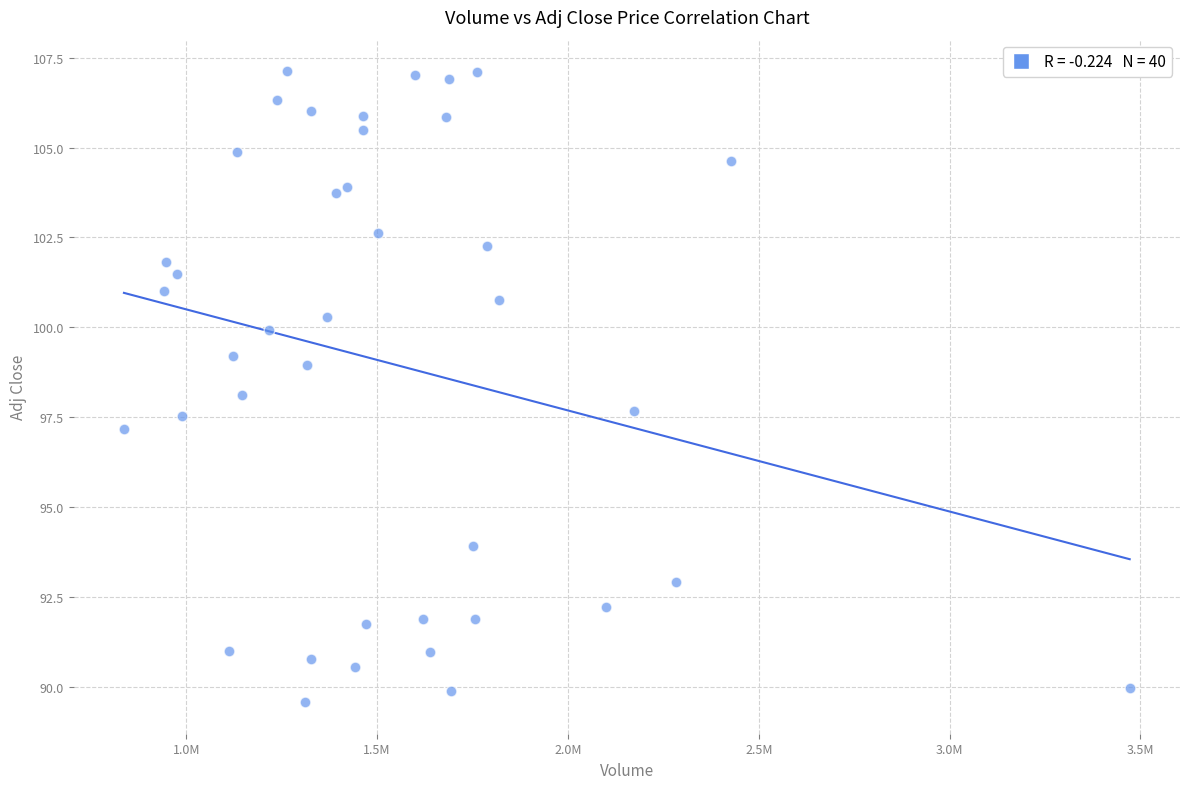

What is the range of X values (max minus min)?

2635300.0